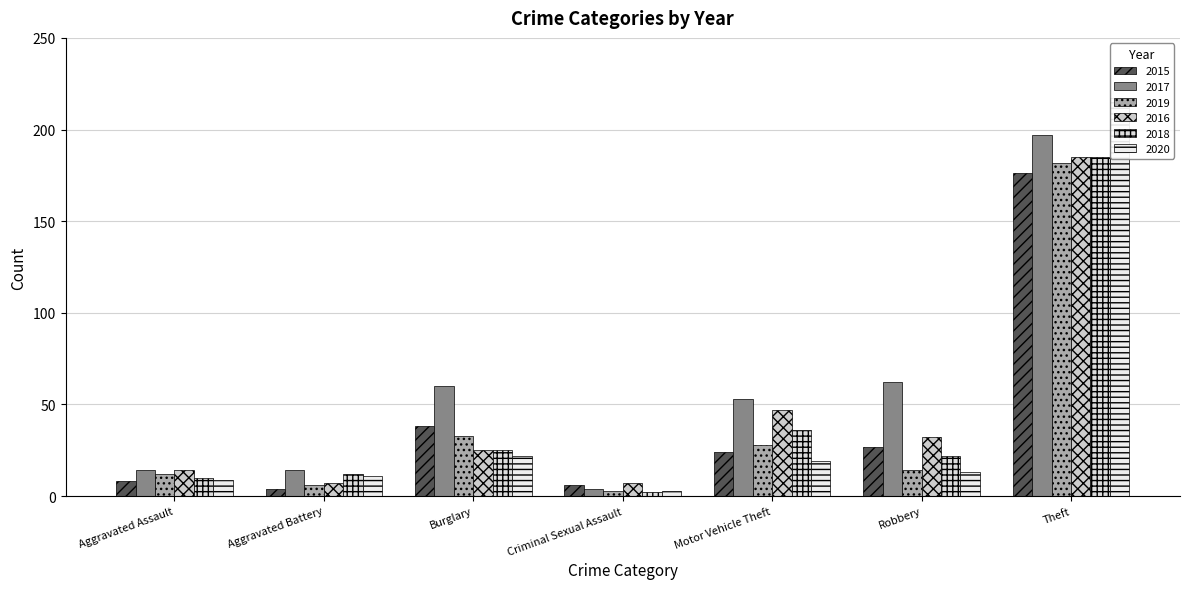

Rank the series by their maximum value, from highest to lowest.

2020, 2017, 2016, 2018, 2019, 2015